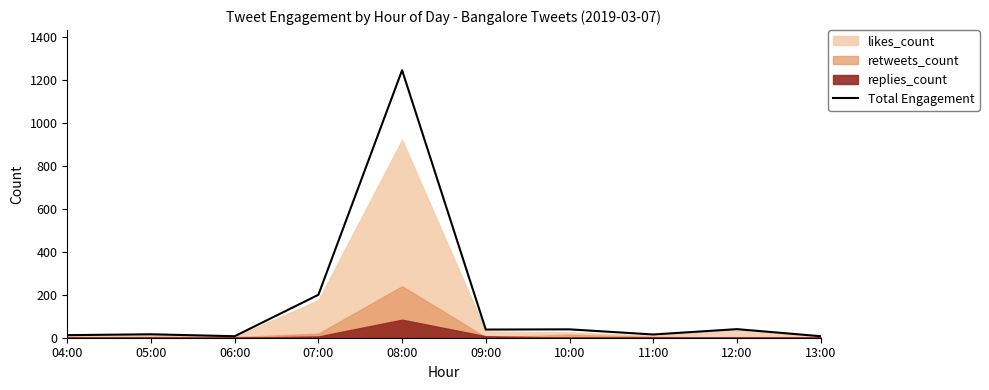

What is the label of the 8th point from the left?

11:00